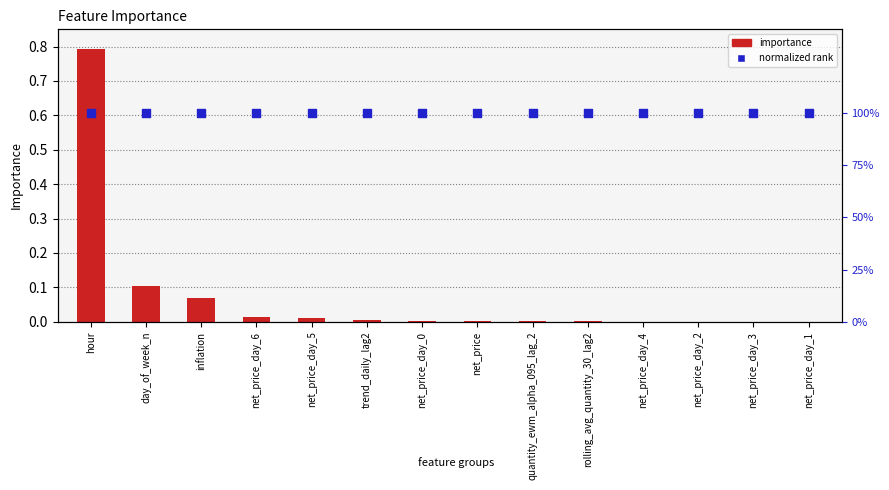

Which series has the largest Y range (max minus min)?

importance